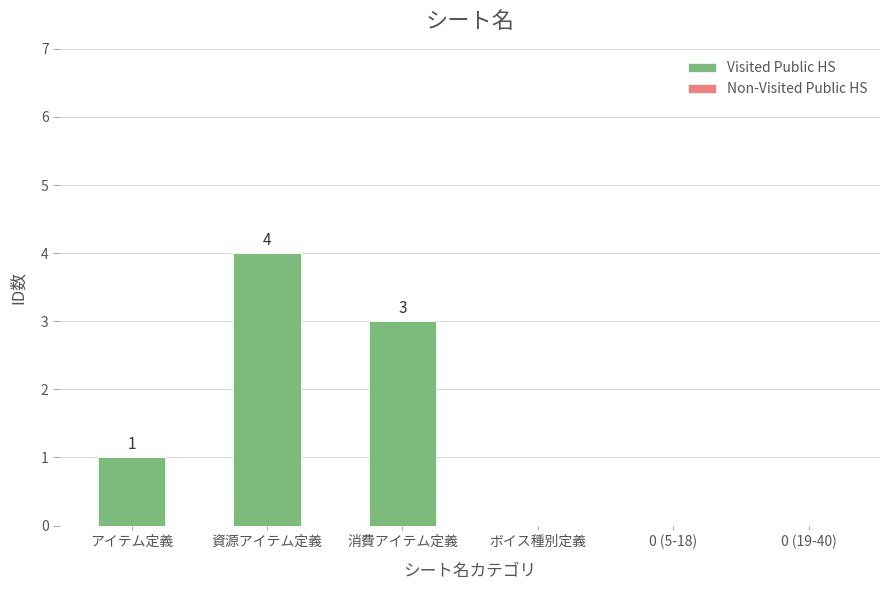

Reading left to right, list all the values displayed in this chart.

アイテム定義=1	資源アイテム定義=4	消費アイテム定義=3	ボイス種別定義=0	0 (5-18)=0	0 (19-40)=0